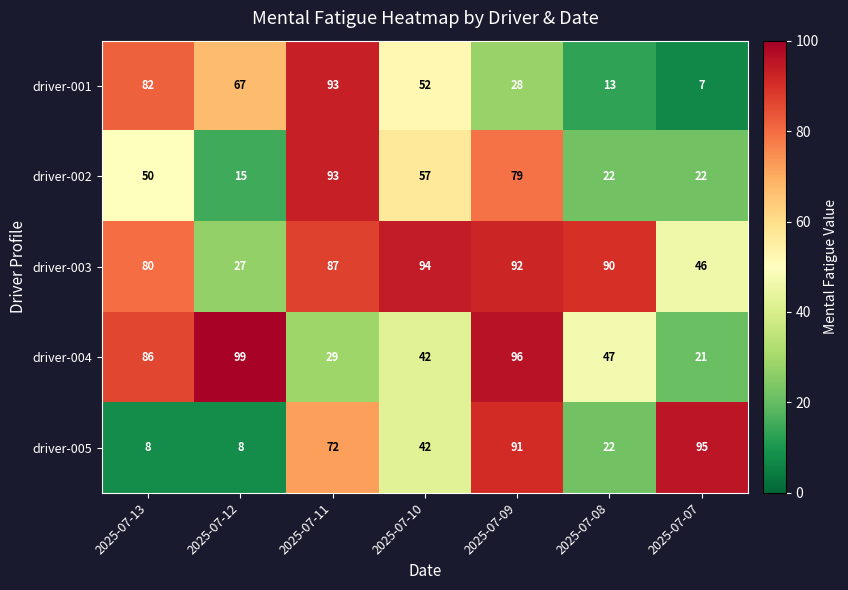

Which category has the lowest value across all series?

2025-07-07